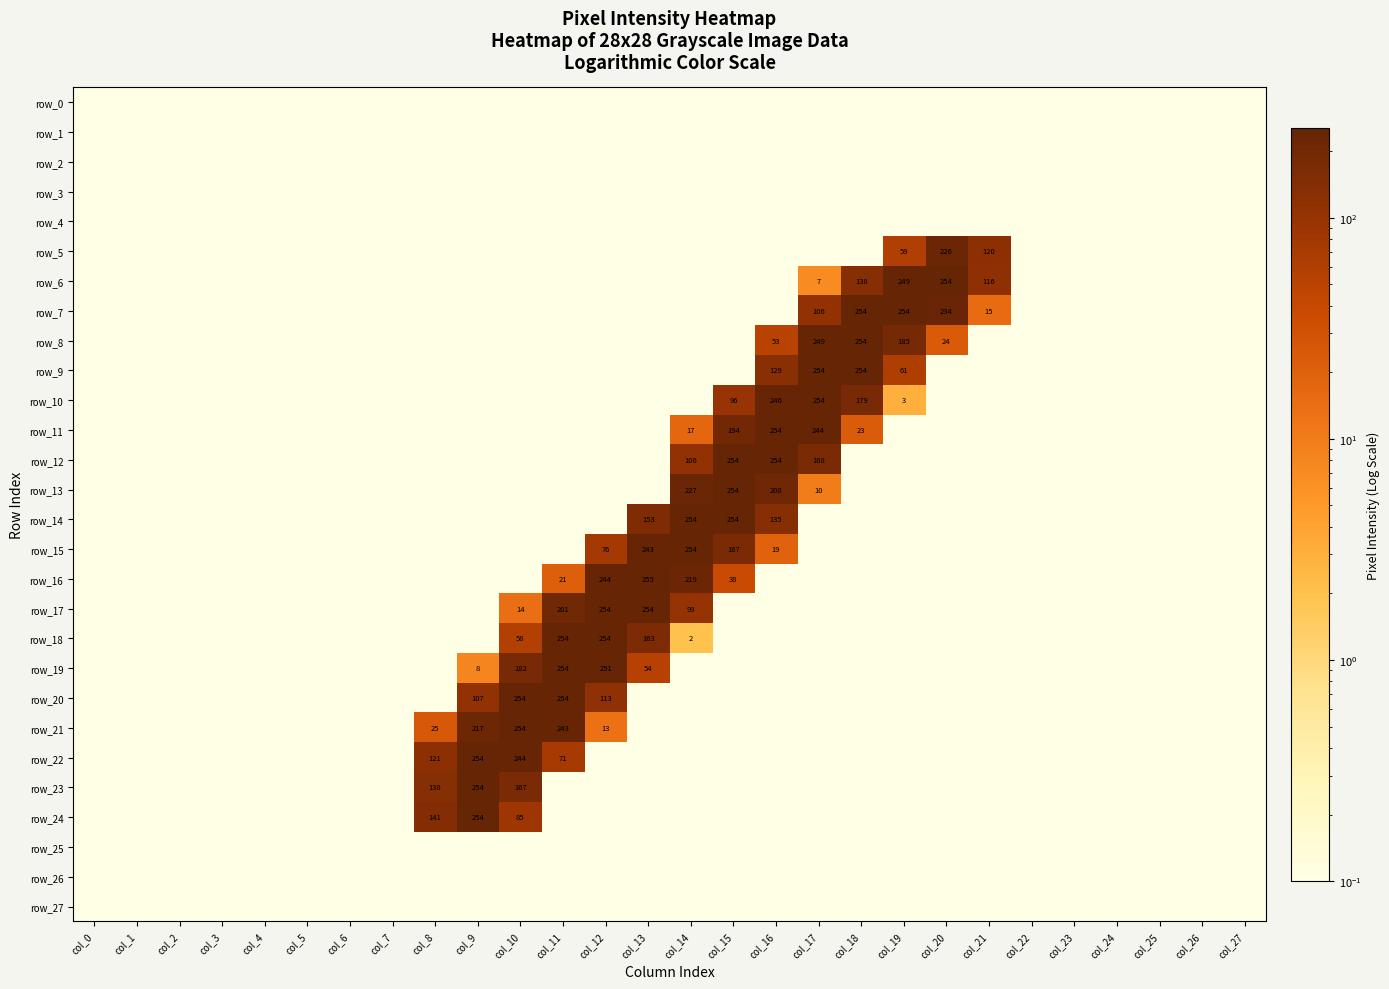

Which series has the largest total across all categories?

row_7